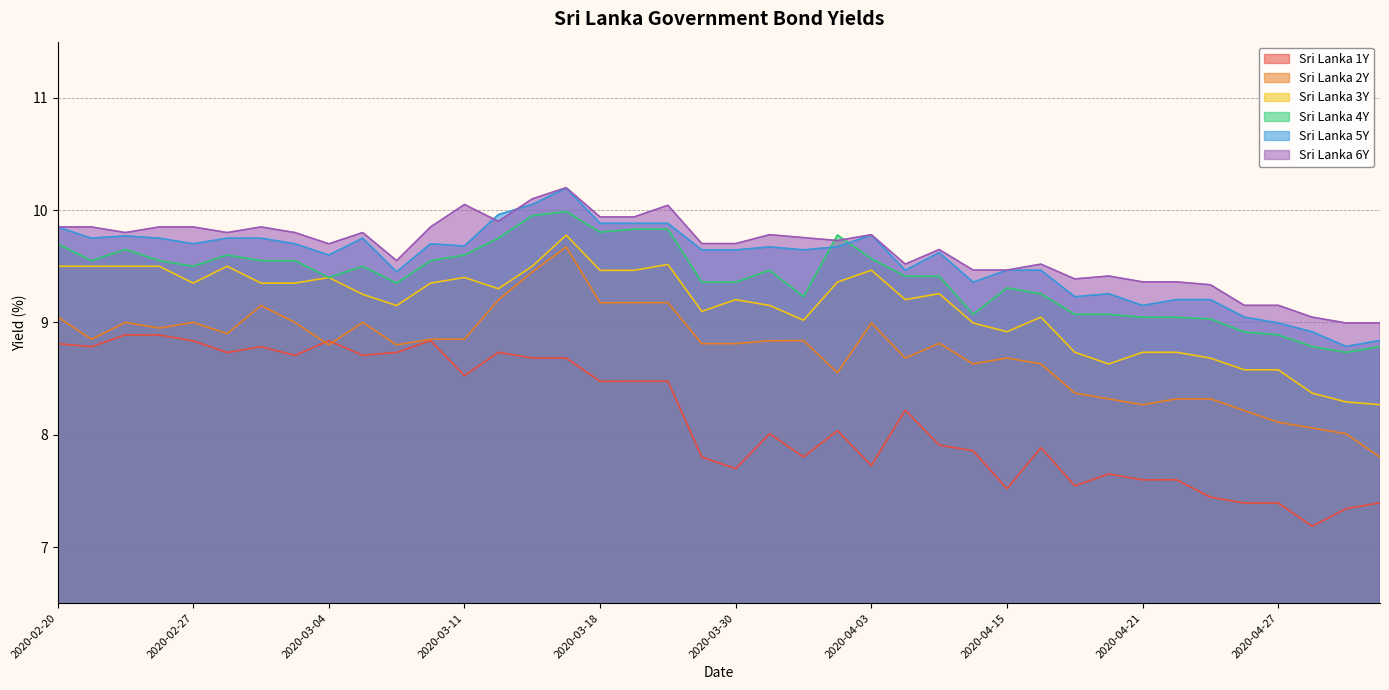

At which category does Sri Lanka 4Y reach its first local peak?

2020-02-25